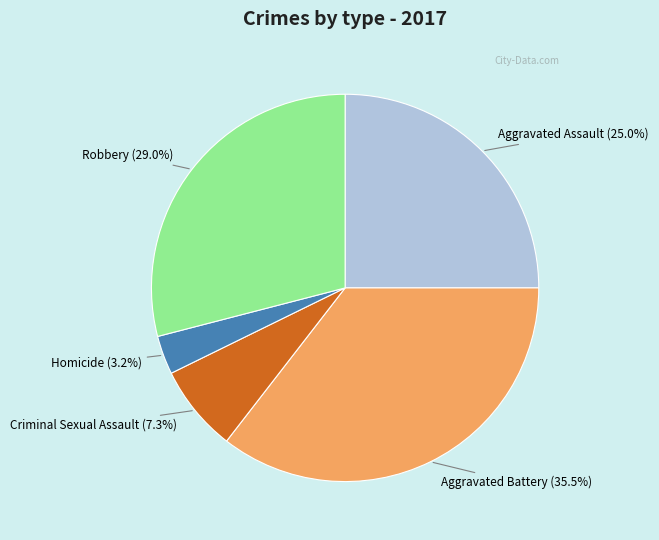

What percentage is the Homicide slice, to the nearest percent?

3%